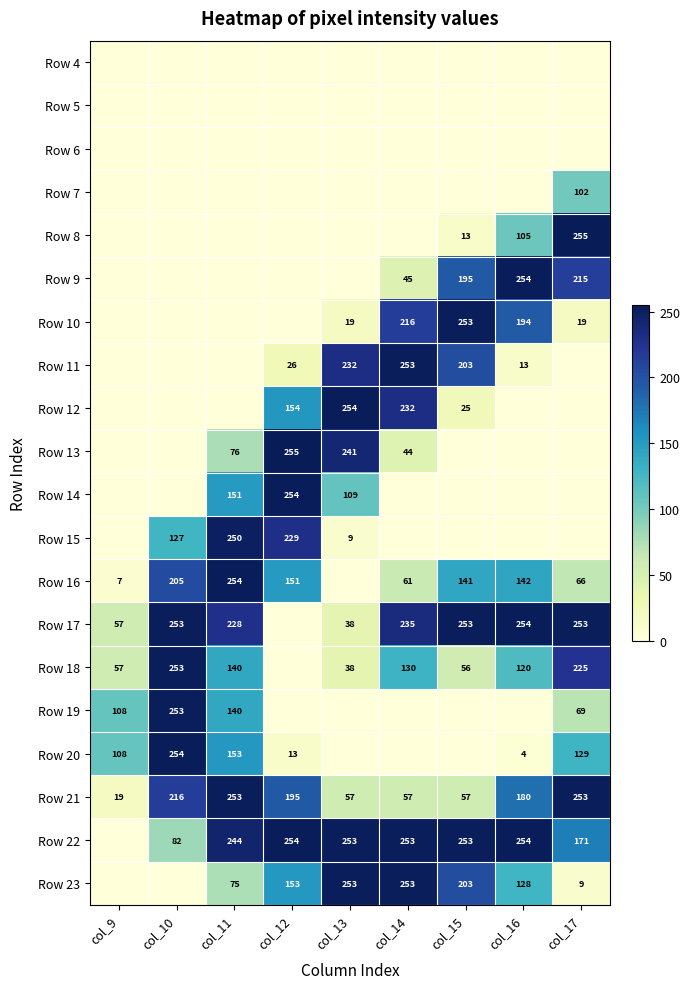

The Row 21 series shows 92 at col_13. True or false?

False